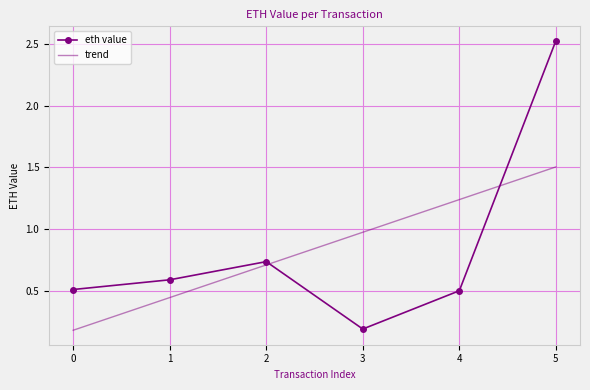

Count the number of categories in the chart.

6